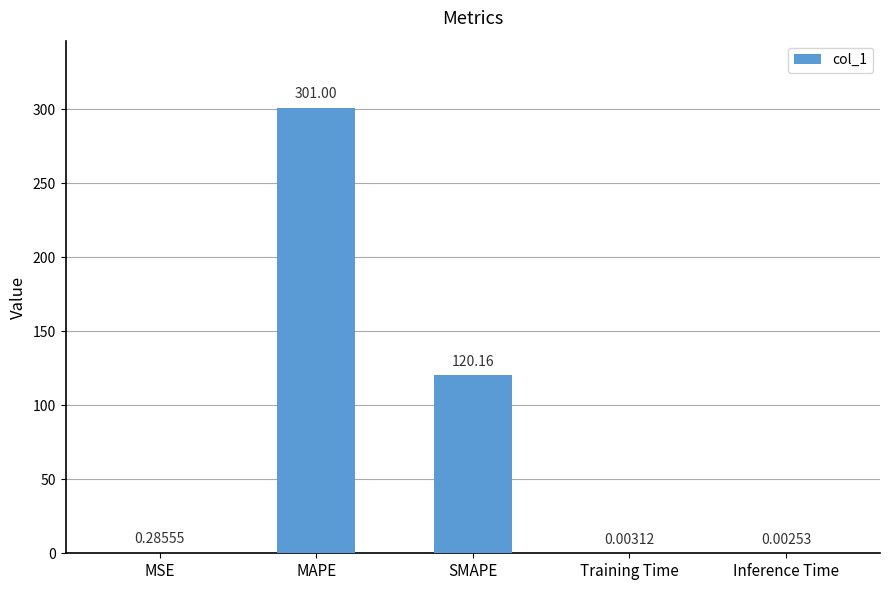

Which label corresponds to the largest value in the chart?

MAPE